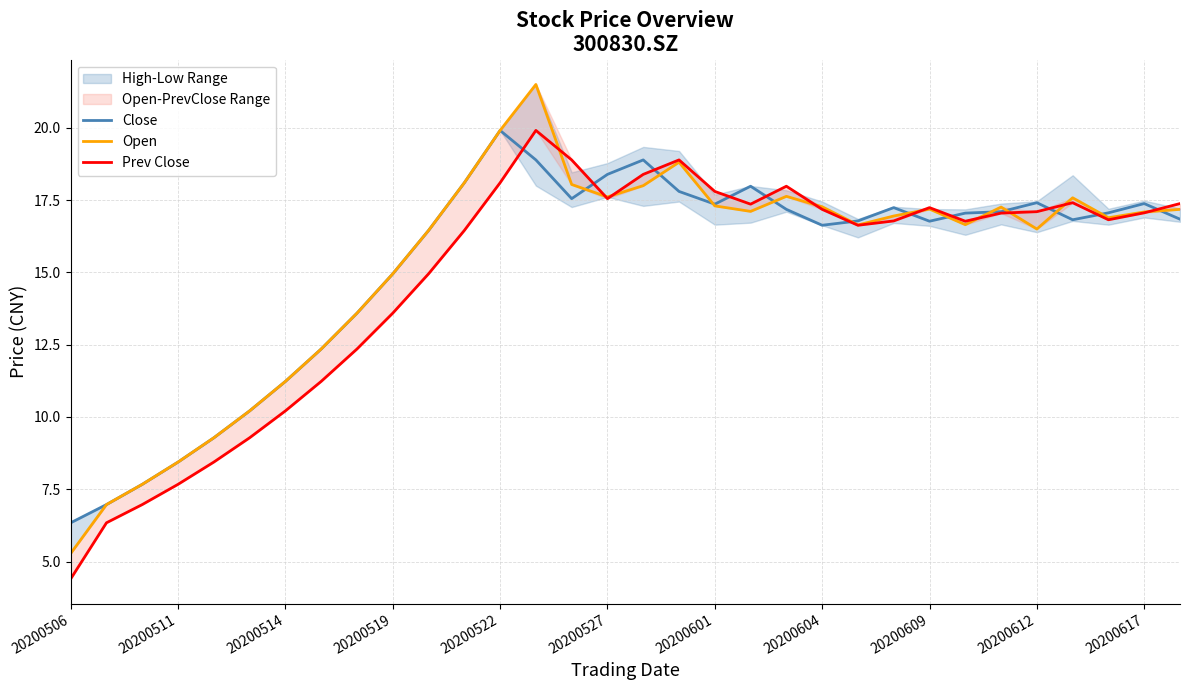

True or false: Close has a value of 17.4 at 20200617.

True